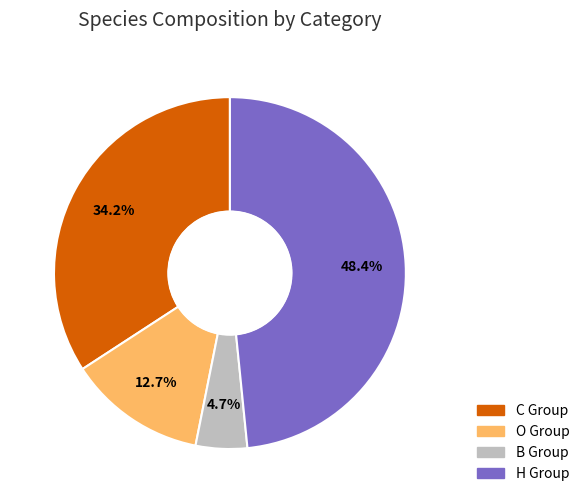

How many slices are in this pie chart?

4